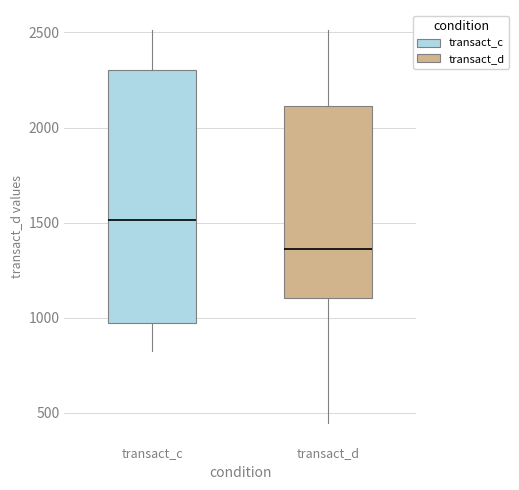

Where does the median line of the box for transact_d sit on the y-axis? The values are not printed on the chart, so give them approximately, as read against the axis.

1350